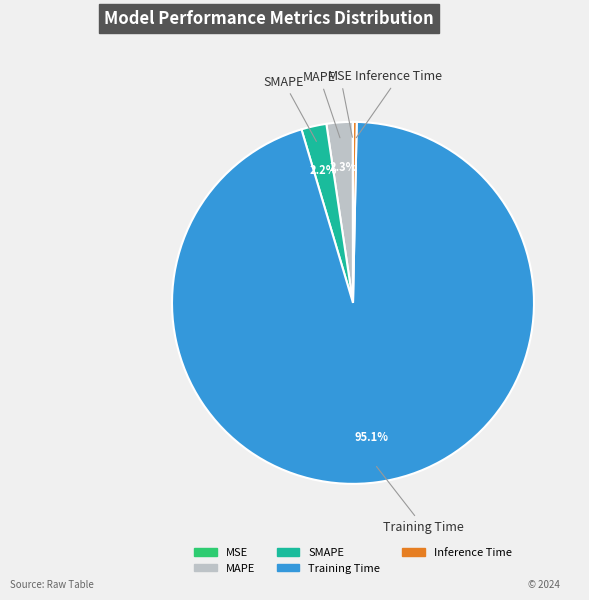

Does any single category account for the majority?

Yes